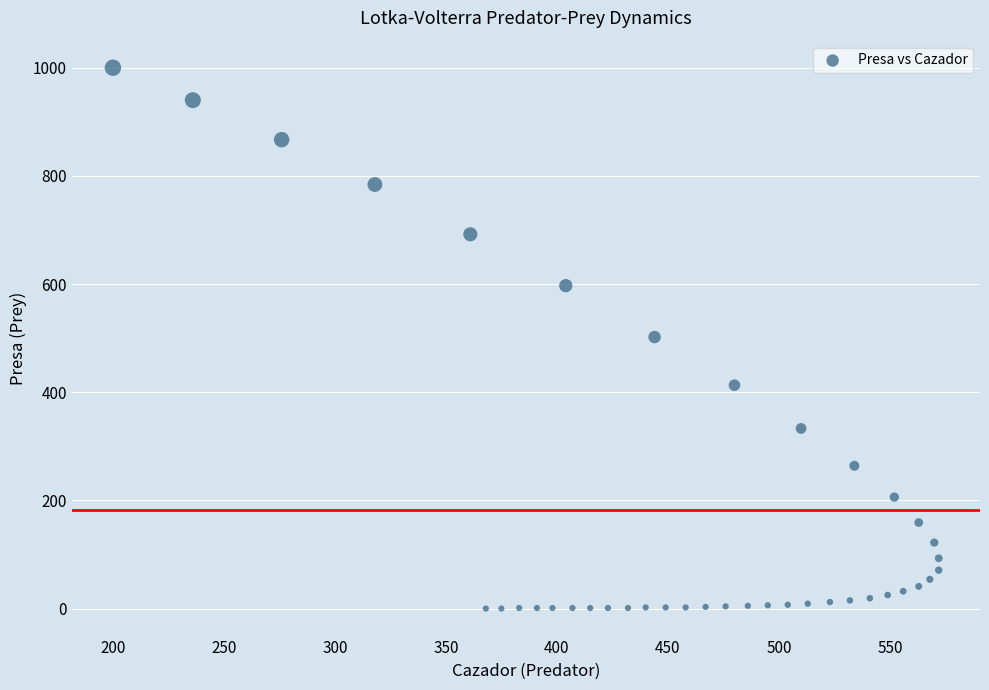

What is the range of Y values (max minus min)?

1000